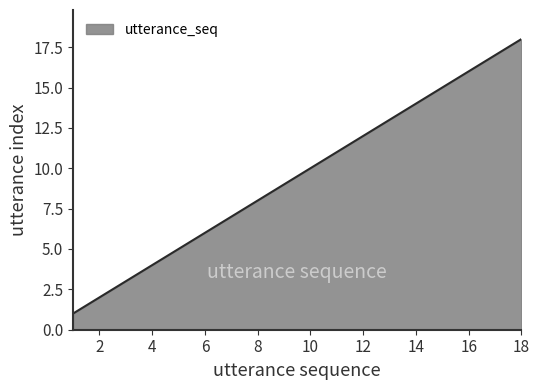

What is the greatest value displayed?

18